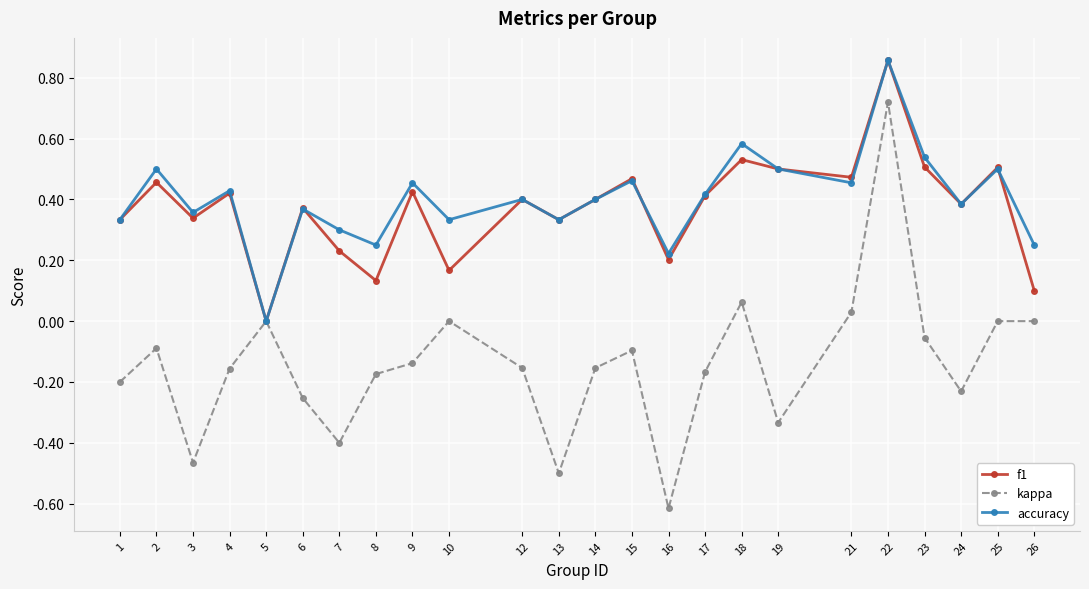

Does the chart display data point markers on the line(s)?

Yes